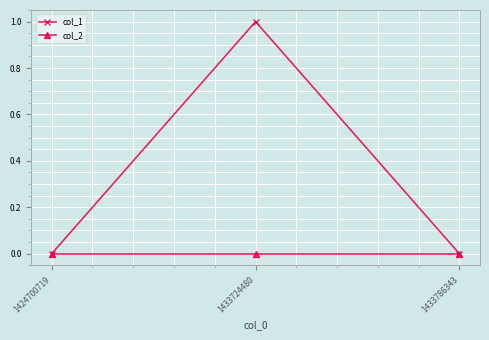

What is the value of the col_1 point at the 2nd from the left?

1